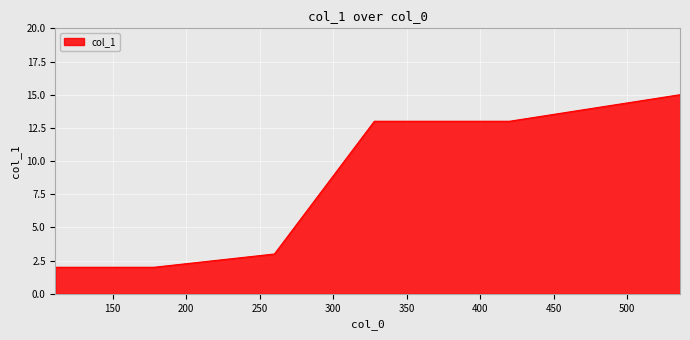

Count the number of categories in the chart.

6